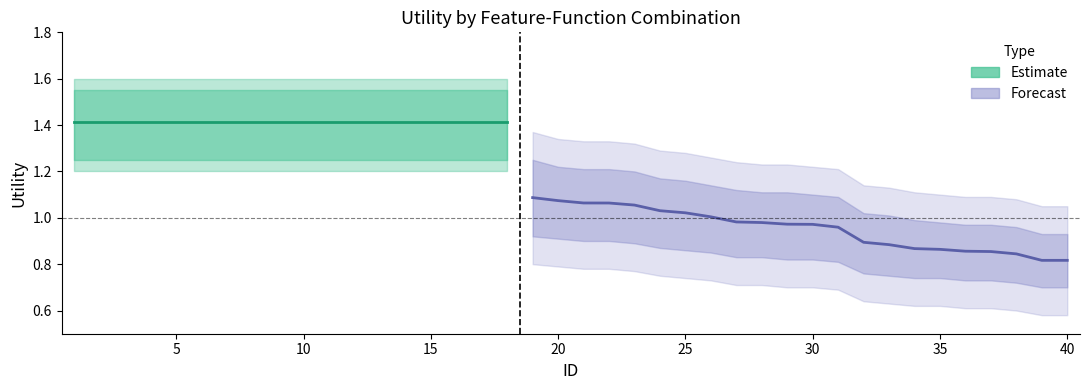

What is the sum of the Utility values at 9 and 11?

2.8